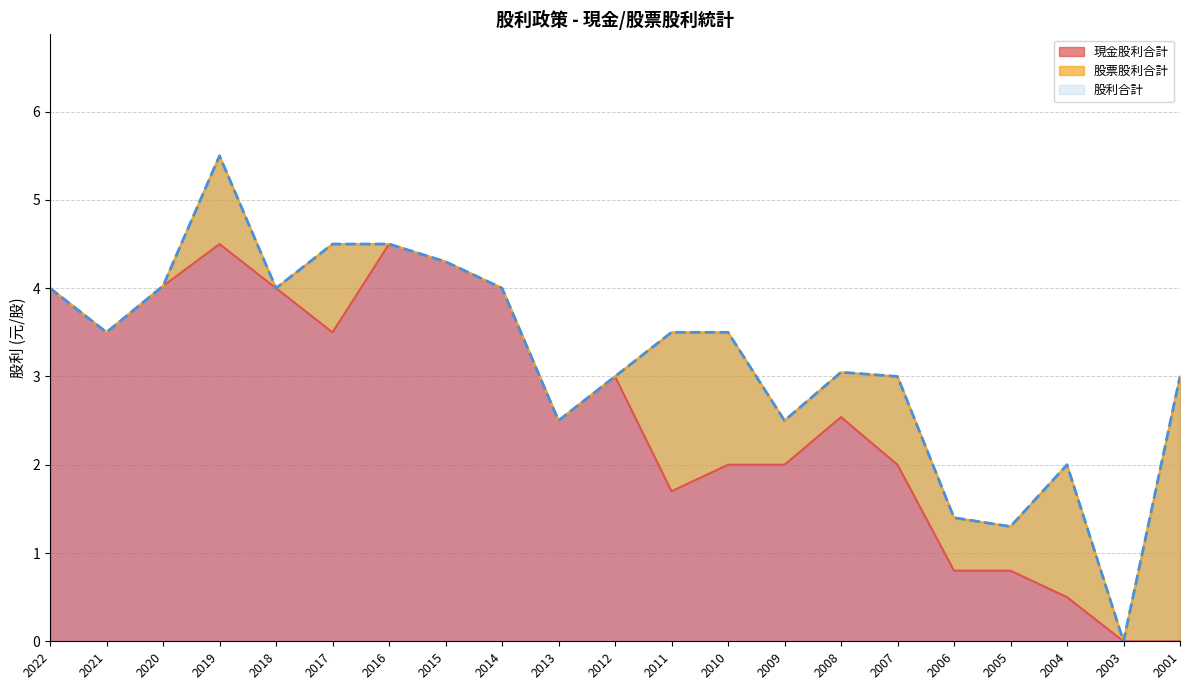

How many positive values does the 現金股利合計 series have?

19